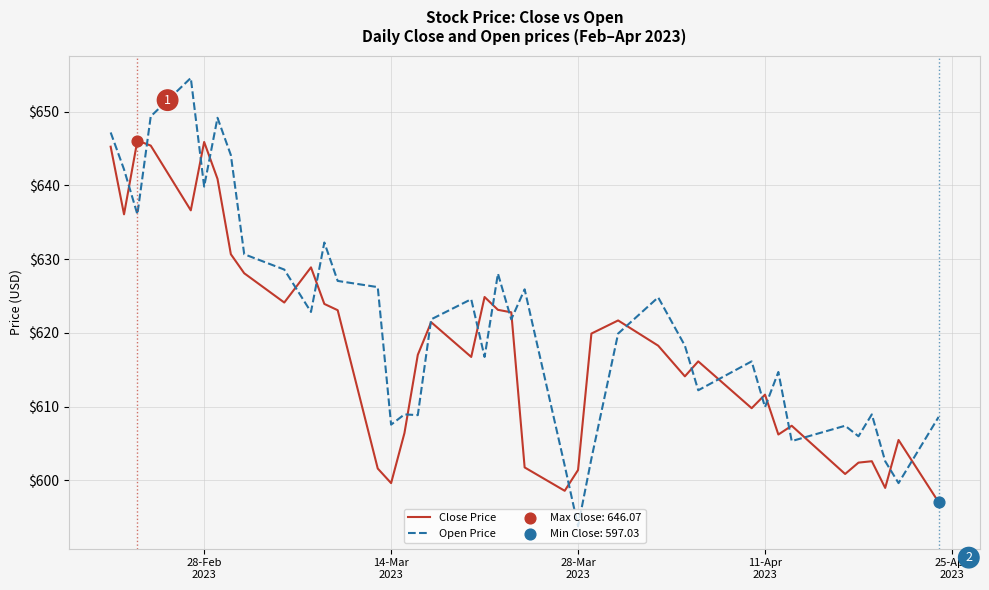

Which series has the largest total across all categories?

Open Price